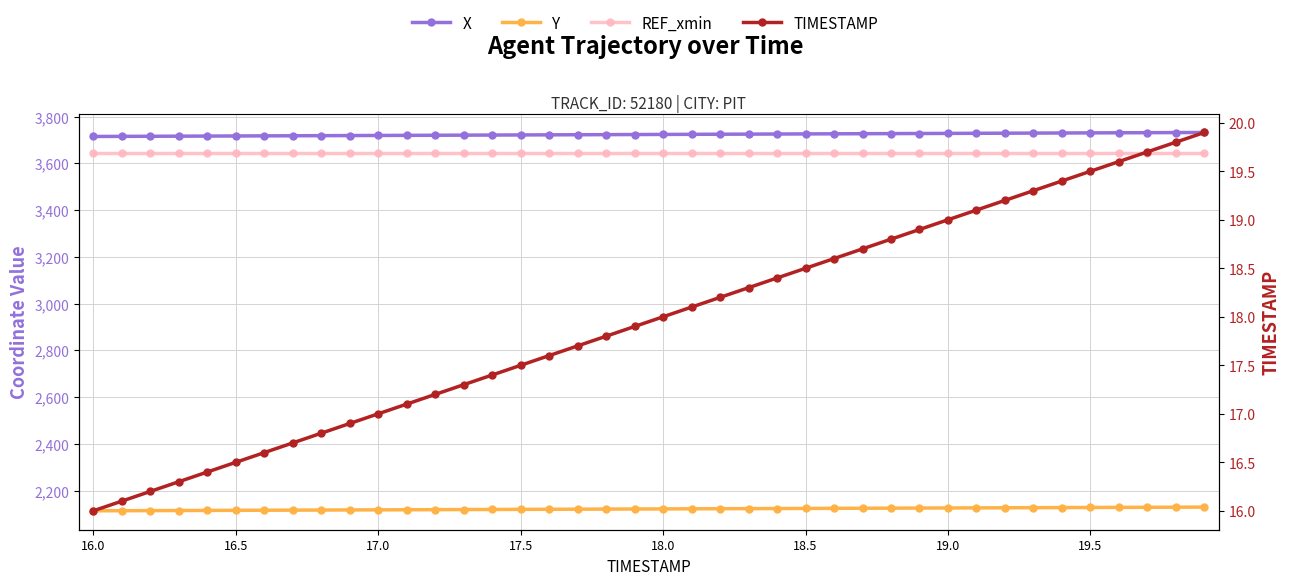

True or false: REF_xmin has more than 0 points higher than both neighbors.

False